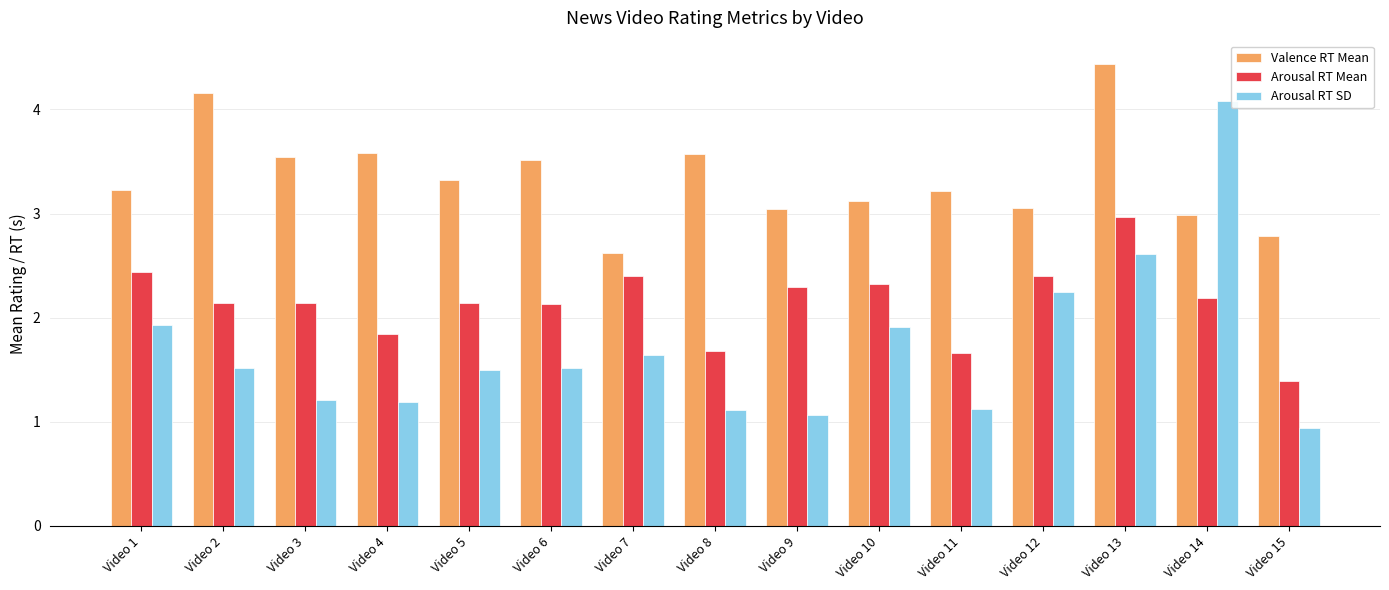

What is the difference between the Arousal RT SD values at Video 11 and Video 13?

1.5